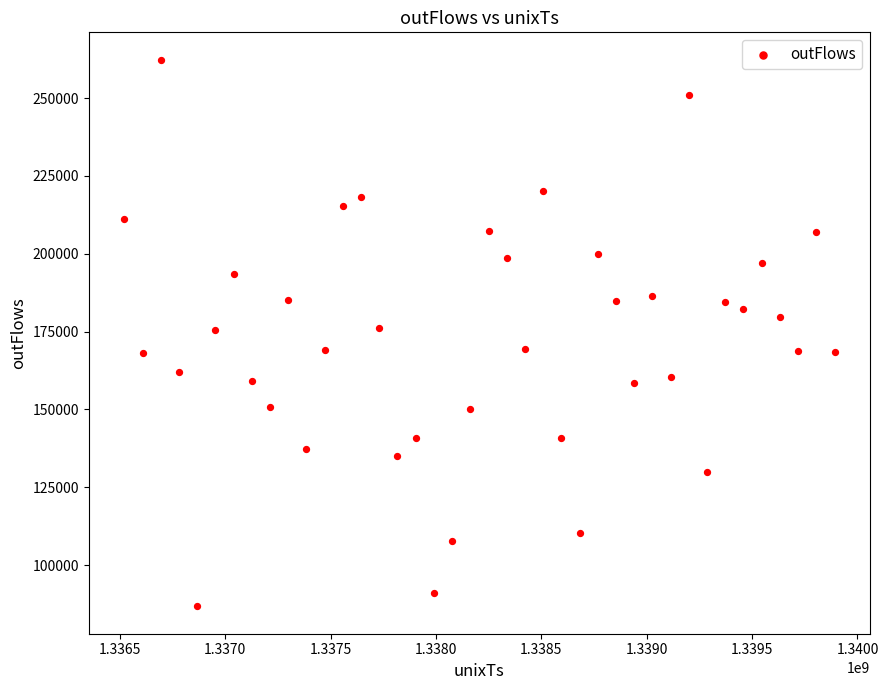

What is the range of Y values (max minus min)?

175601.8